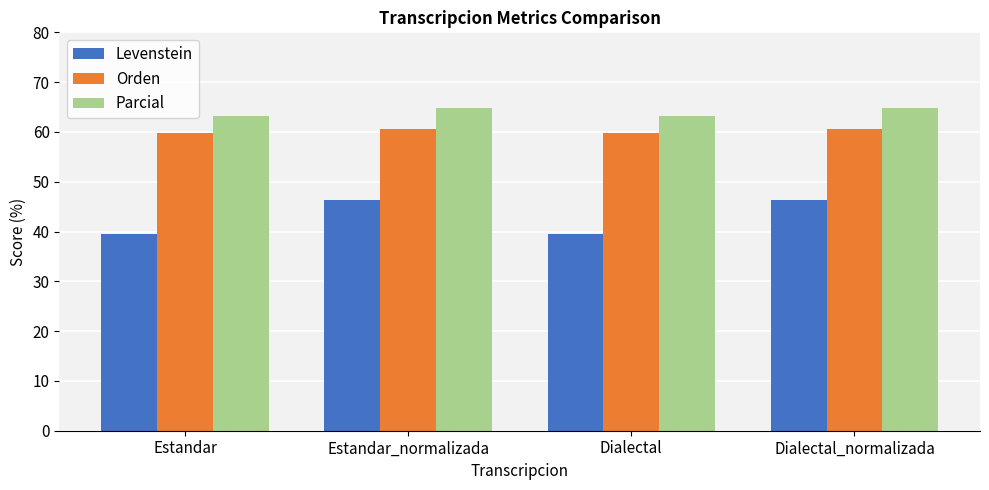

How many data points in Parcial are above 64?

2